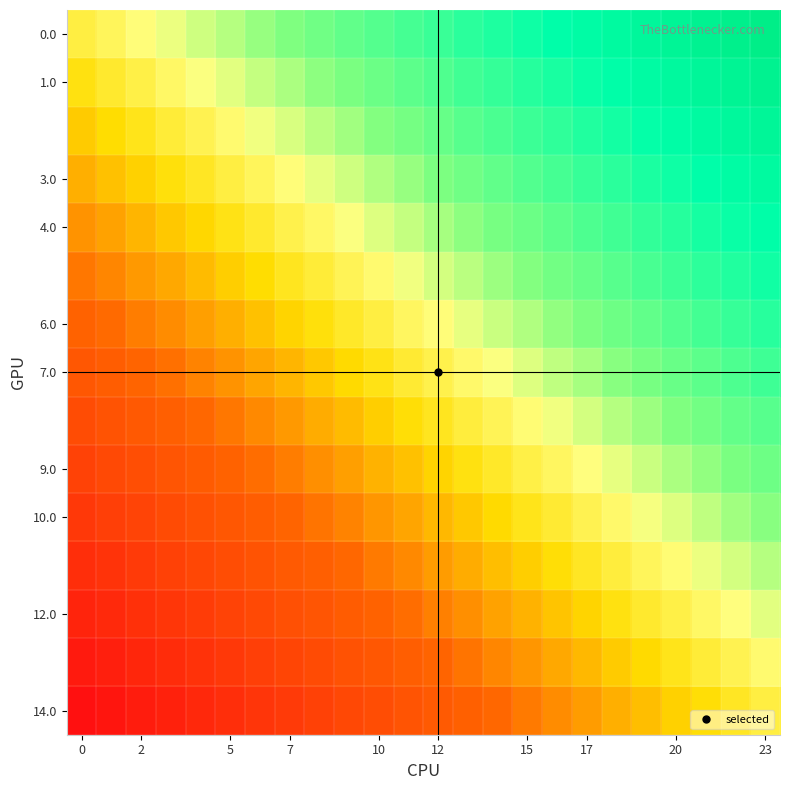

At how many categories does at least one series exceed 0?

24